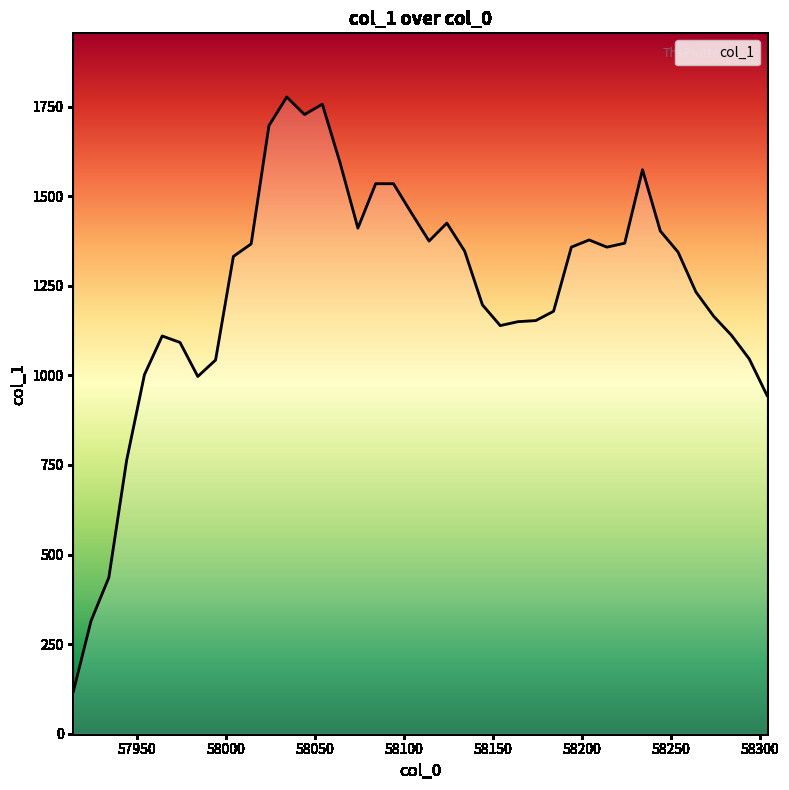

What is the maximum value shown in the chart?

1777